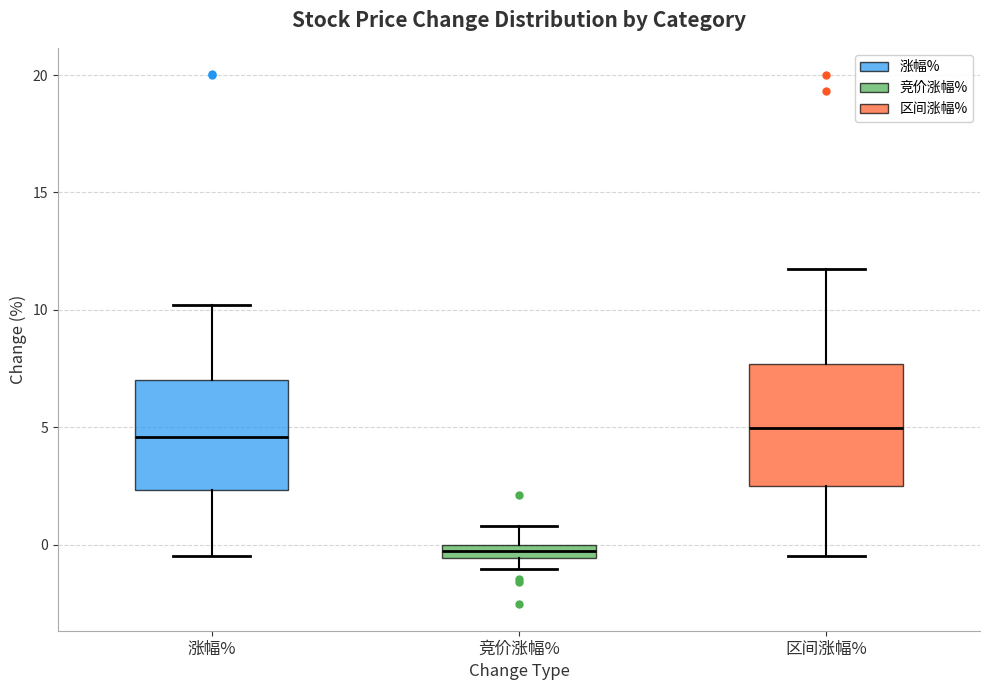

Where is the upper edge of the box for 竞价涨幅% on the y-axis? The values are not printed on the chart, so give them approximately, as read against the axis.

0.0